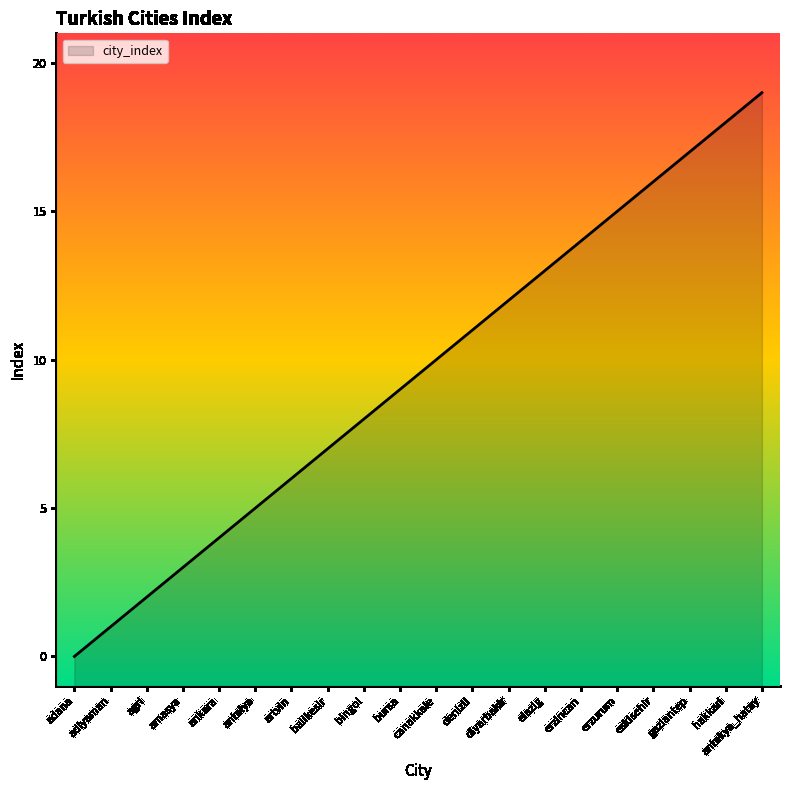

How many lines are shown in the chart?

1